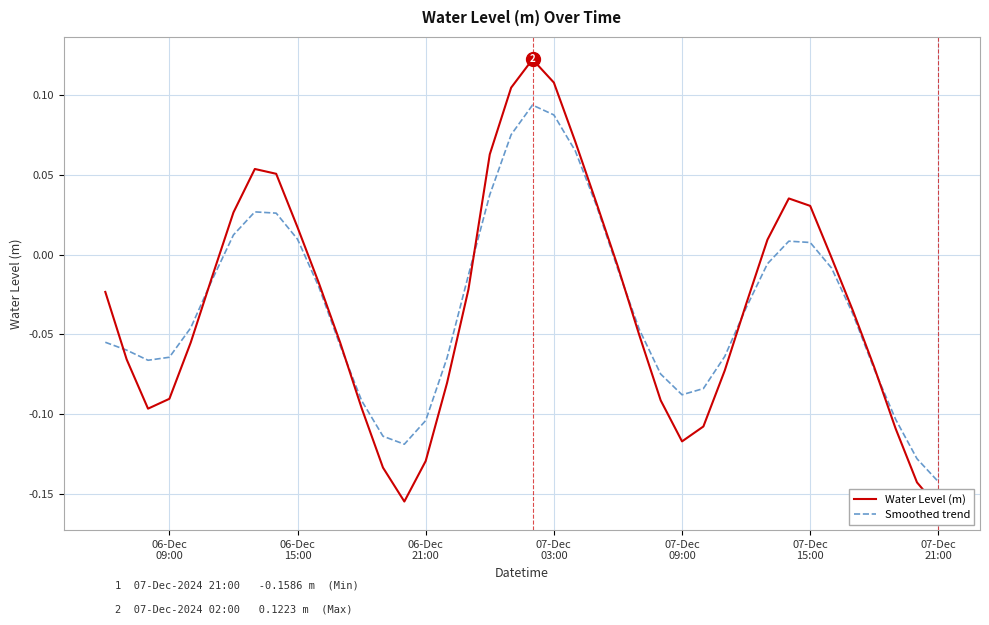

Is the value of Smoothed trend at 36 greater than the value of Water Level (m) at 37?

Yes